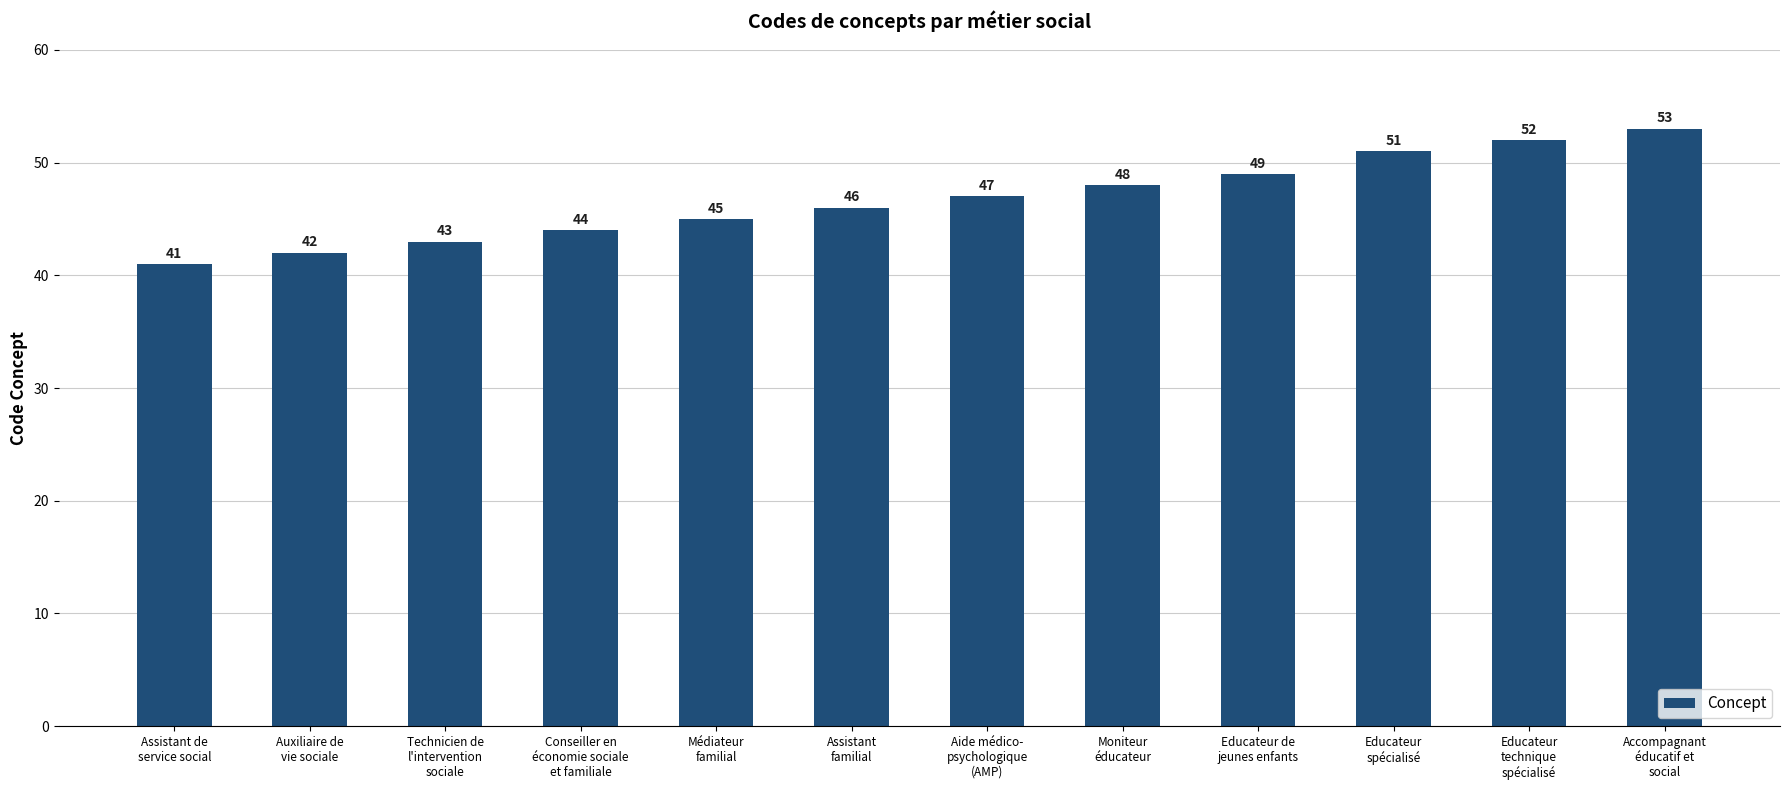

What is the minimum value shown in the chart?

41